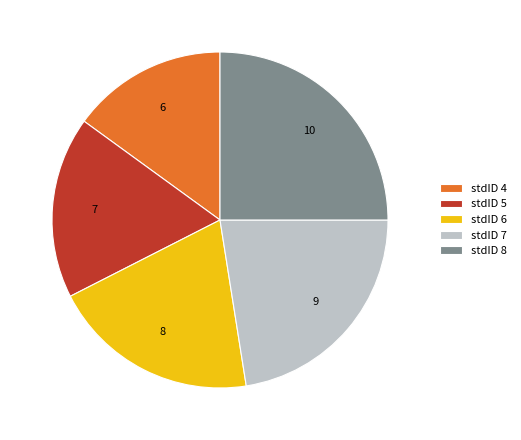

Do stdID 8 and stdID 6 together represent more than half of the pie?

No